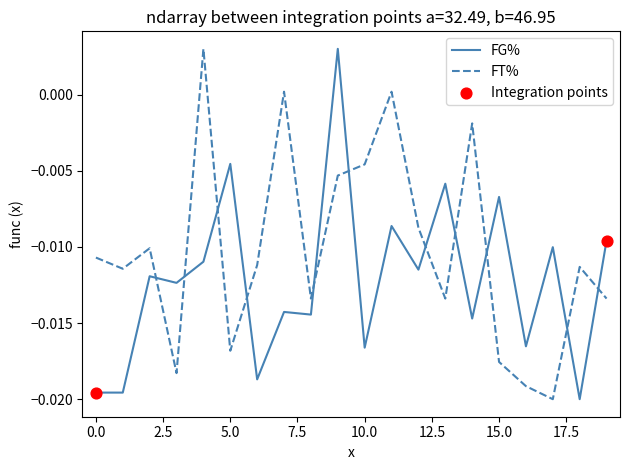

List the series in order of their overall mean, lowest first.

FG%, FT%